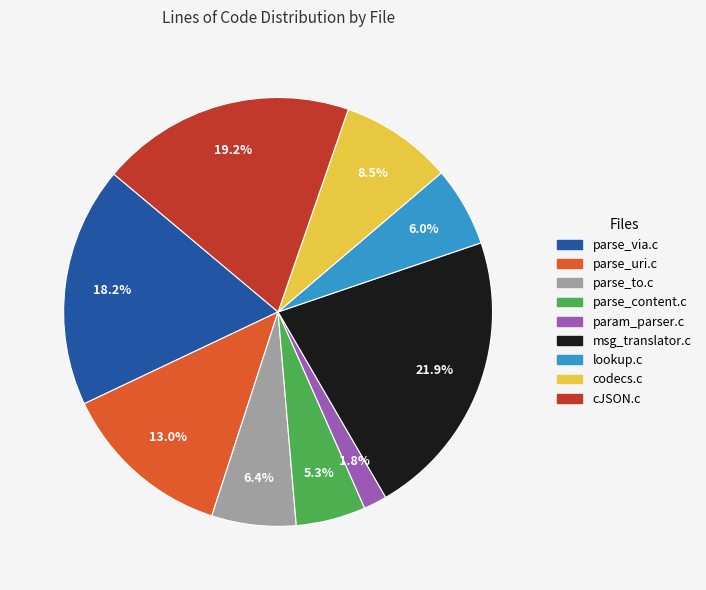

Combined, do lookup.c and parse_via.c account for over 50%?

No